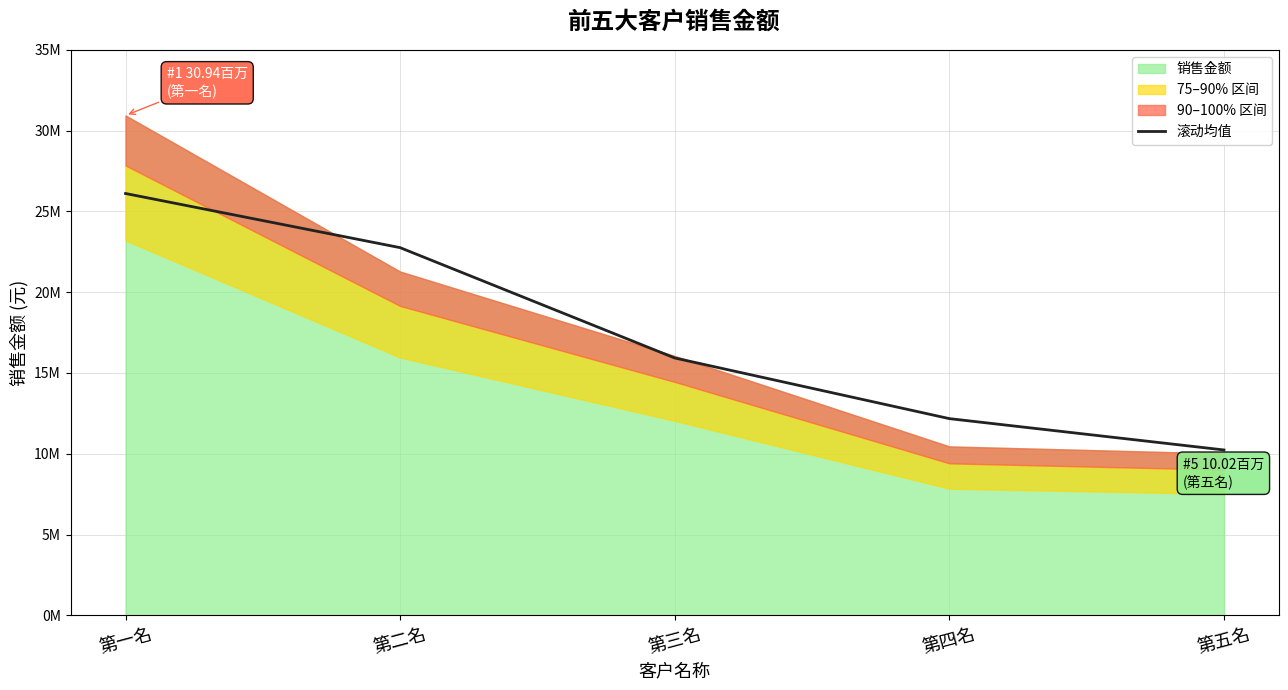

Does the chart have visible grid lines?

Yes